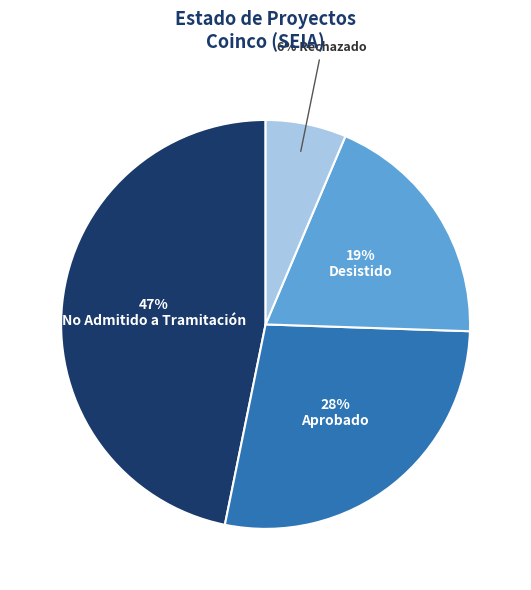

Does any single category account for the majority?

No